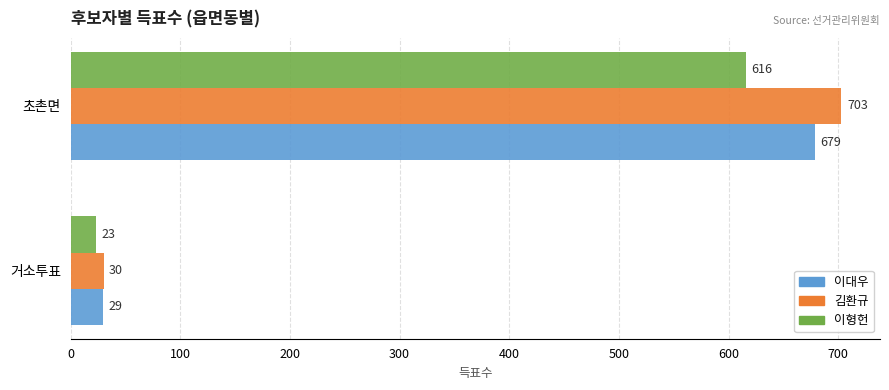

Which series has the widest spread of values?

김환규